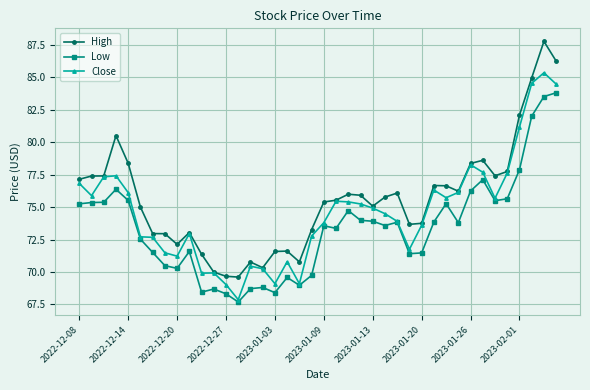

Which series has the largest range (max minus min)?

High